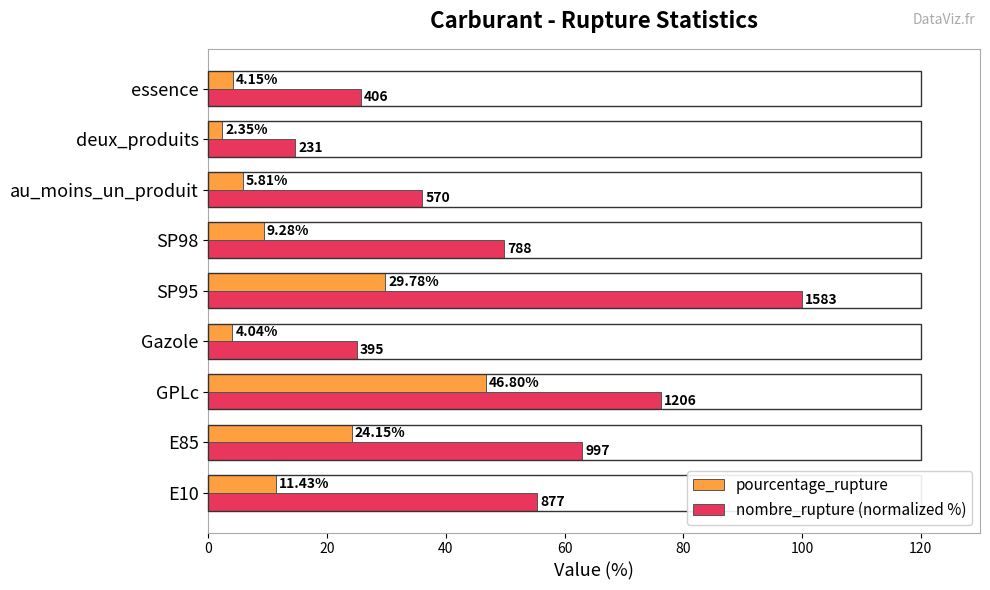

List the series in order of their overall mean, highest first.

nombre_rupture (normalized %), pourcentage_rupture